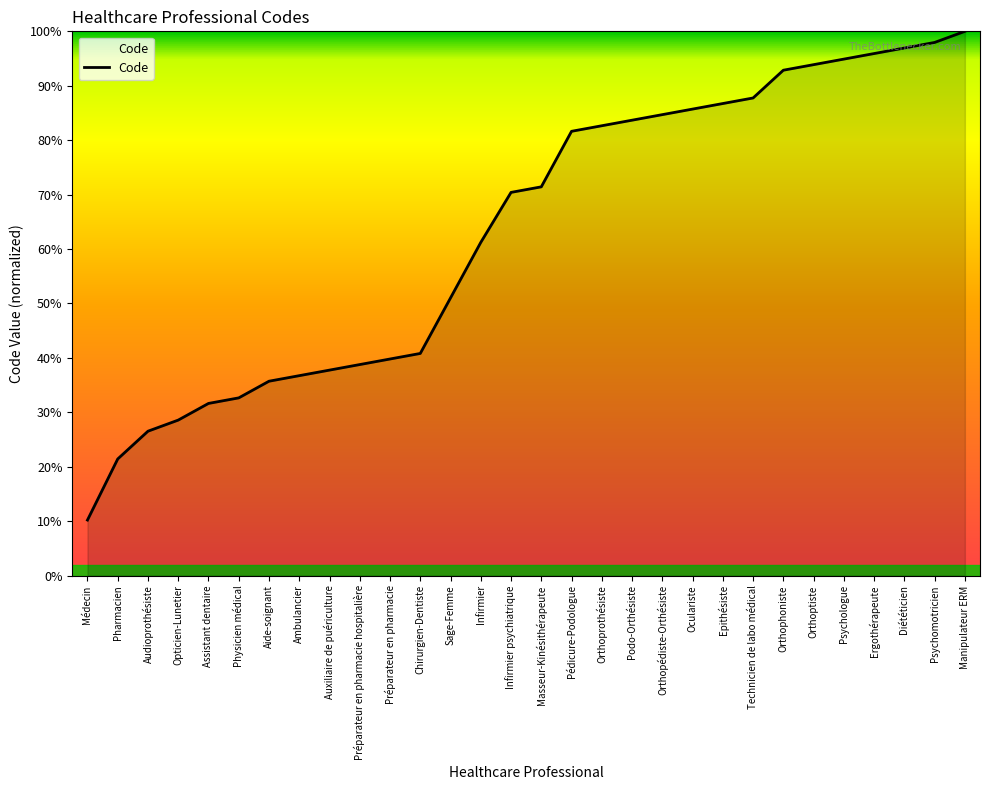

How many categories are shown in the chart?

30